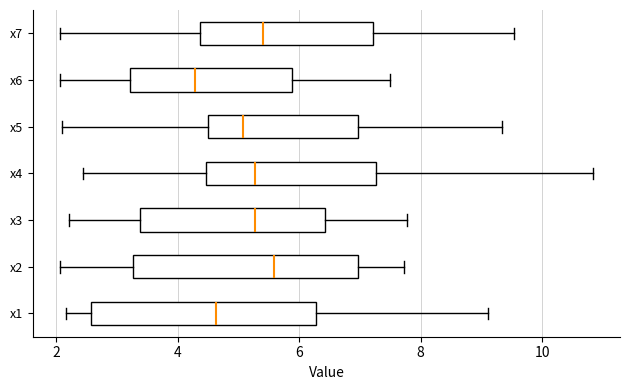

Which box's median line is the furthest to the left?

x6